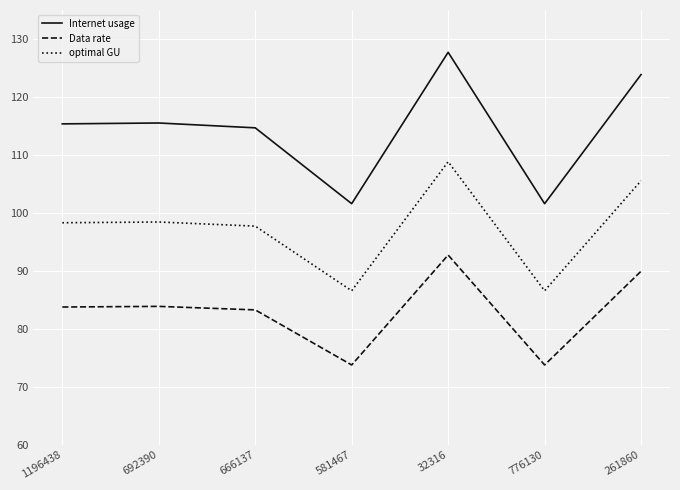

At how many categories does at least one series exceed 80?

7